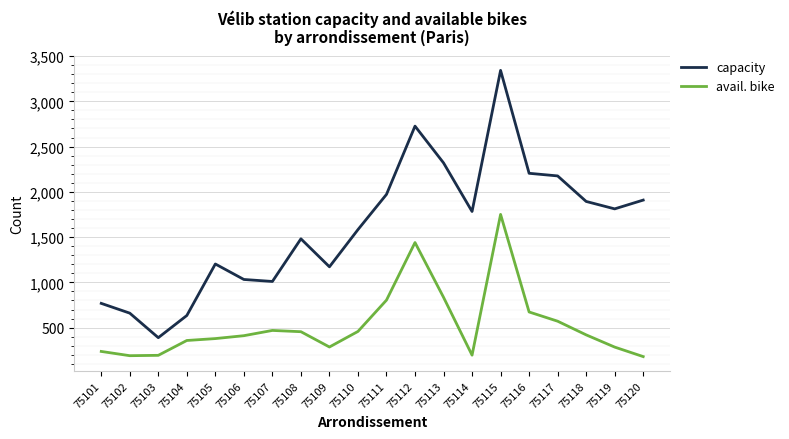

List the series in order of their peak value, lowest first.

avail. bike, capacity